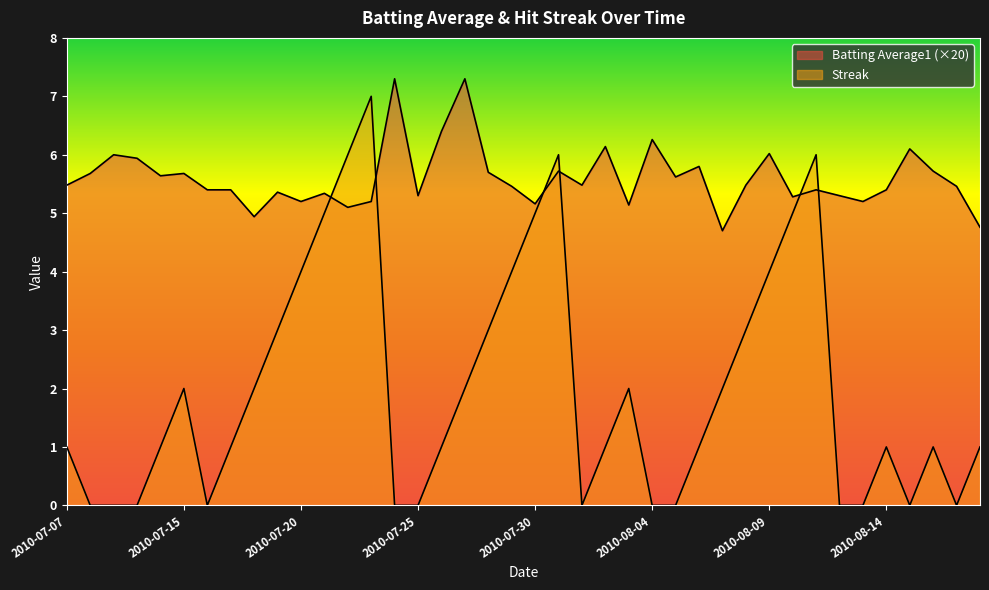

What is the label of the 27th point from the right?

2010-07-23